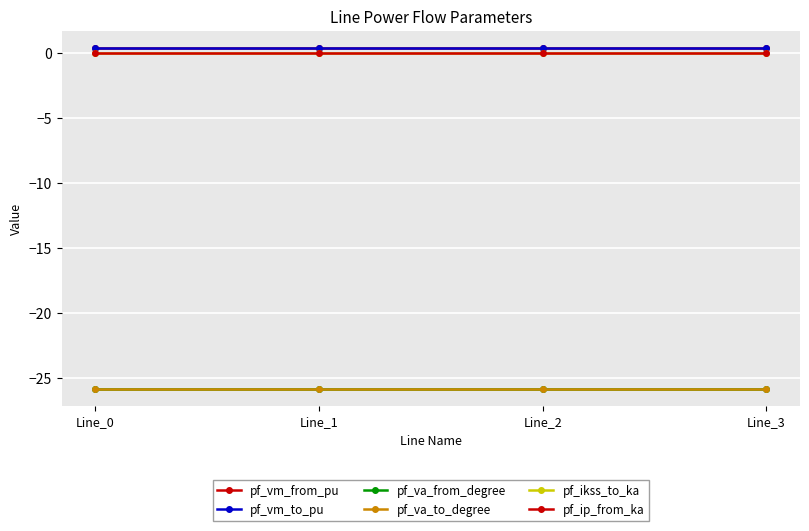

What is the sum of all pf_va_to_degree values?

-103.5